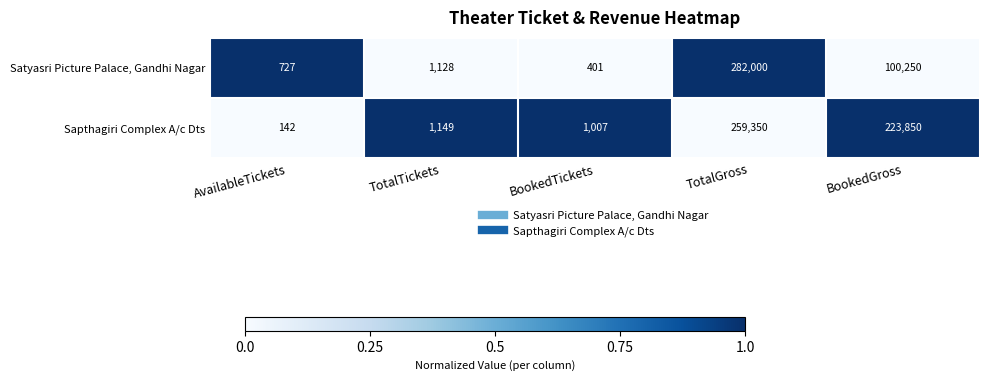

Reading right to left, list all the values displayed in this chart.

Satyasri Picture Palace, Gandhi Nagar: BookedGross=100250	TotalGross=282000	BookedTickets=401	TotalTickets=1128	AvailableTickets=727
Sapthagiri Complex A/c Dts: BookedGross=223850	TotalGross=259350	BookedTickets=1007	TotalTickets=1149	AvailableTickets=142